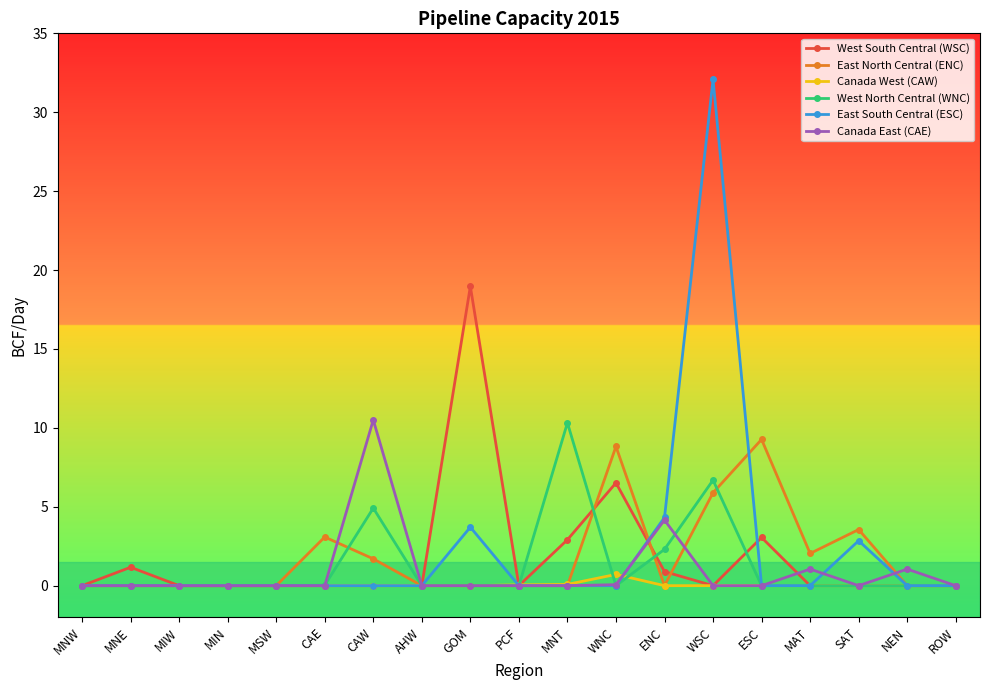

What is the sum of all West South Central (WSC) values?

33.5